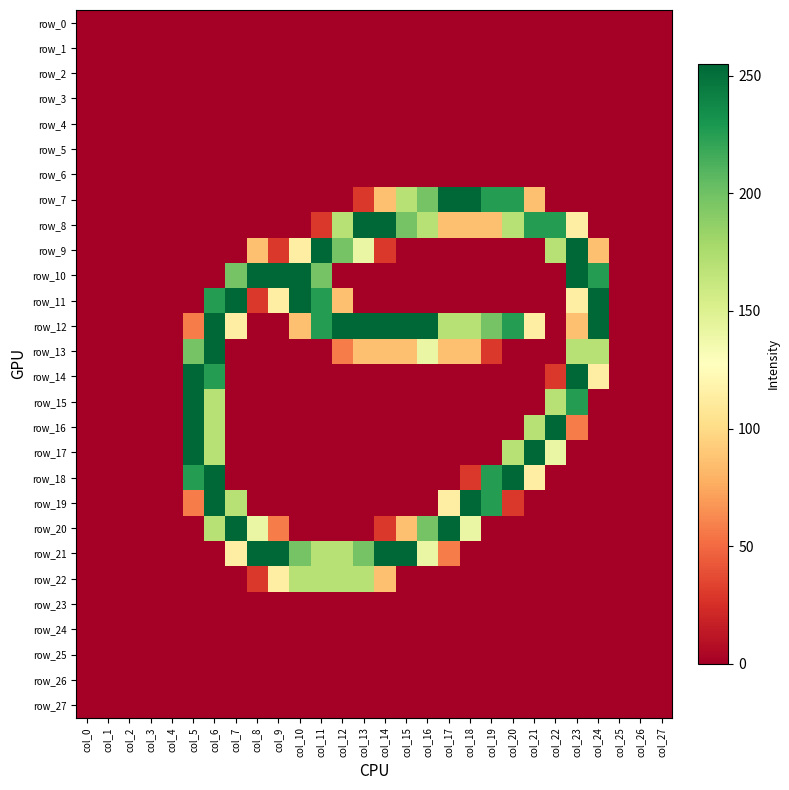

What is the difference between the highest and lowest values at col_13?

255